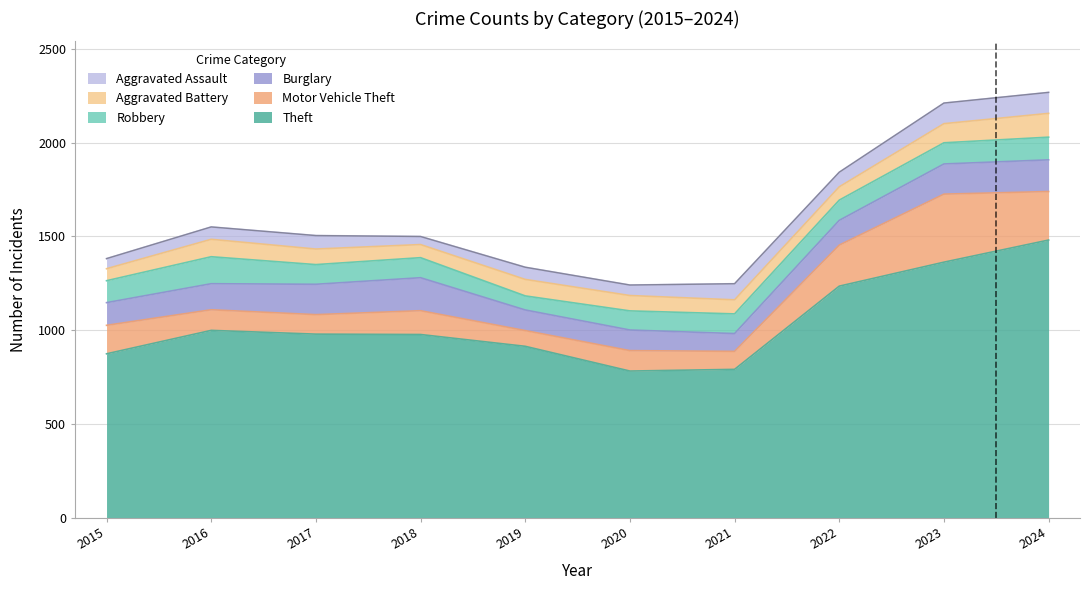

What is the value of the Motor Vehicle Theft point at the 8th from the left?

219